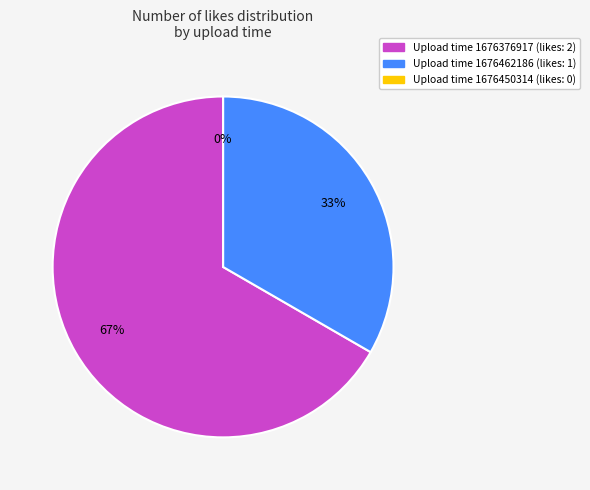

How many slices are in this pie chart?

3